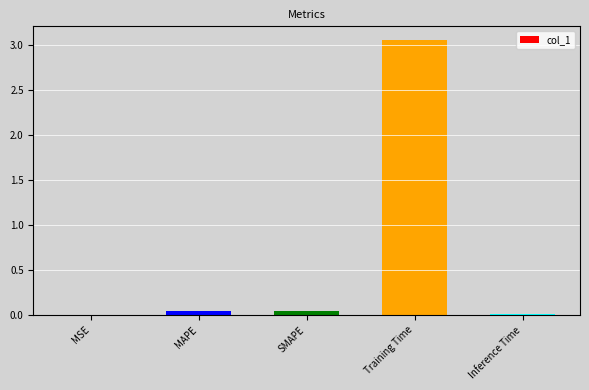

Is it true that the value at Training Time is 5.1?

False